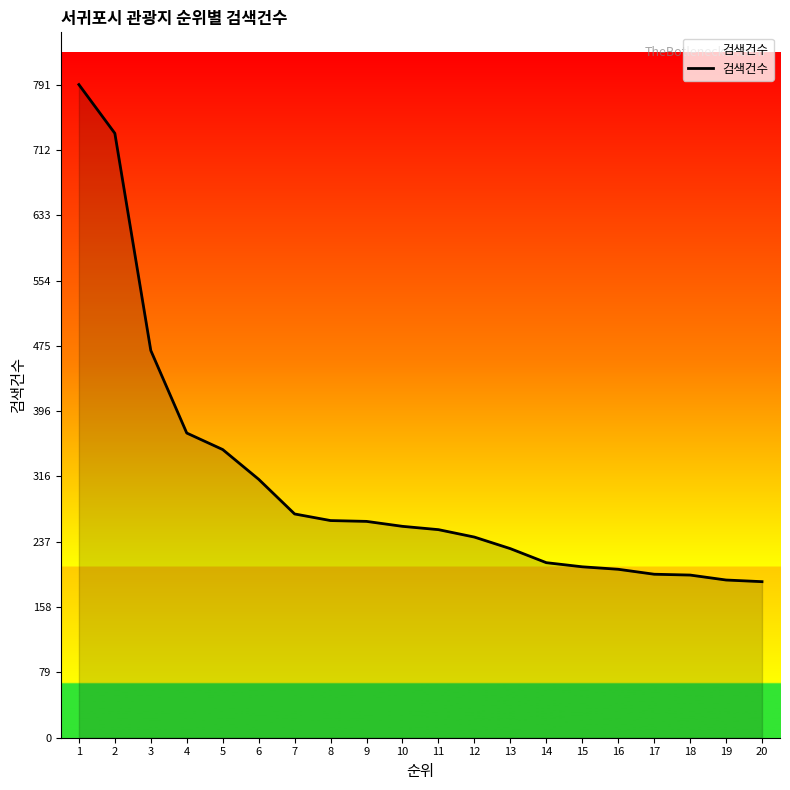

What is the difference between the maximum and second lowest values?

600